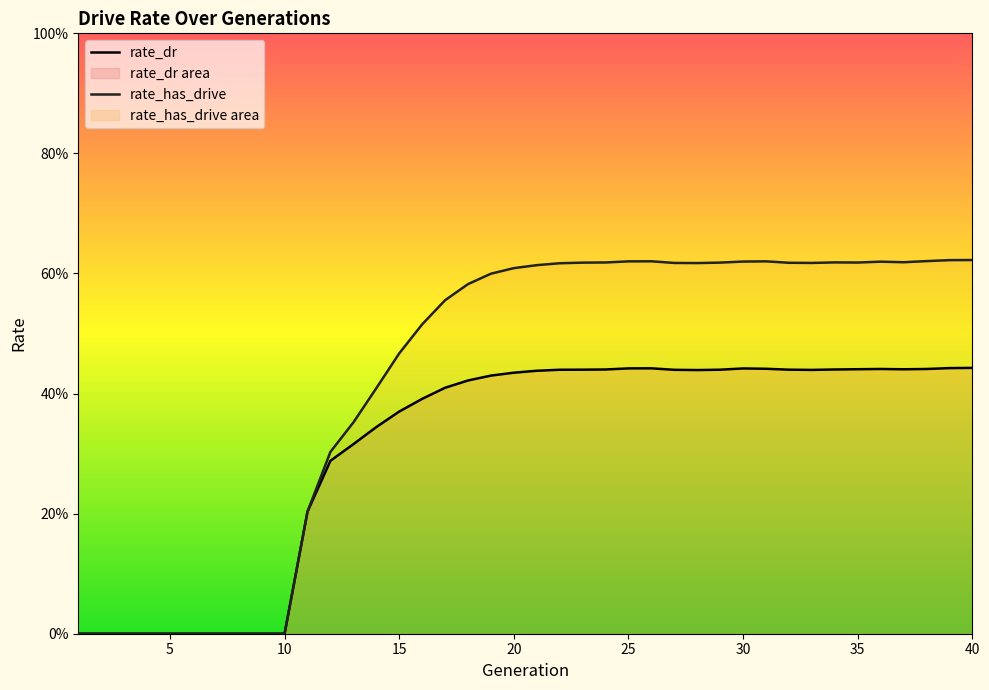

List the series in order of their overall mean, highest first.

rate_has_drive, rate_dr